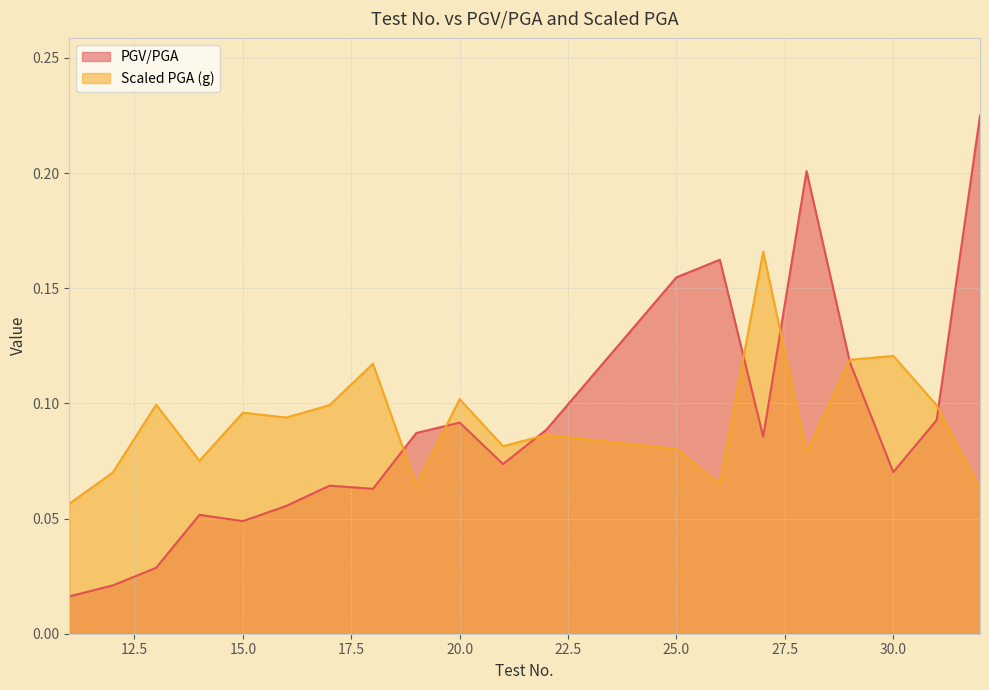

Which series has the largest total across all categories?

Scaled PGA (g)